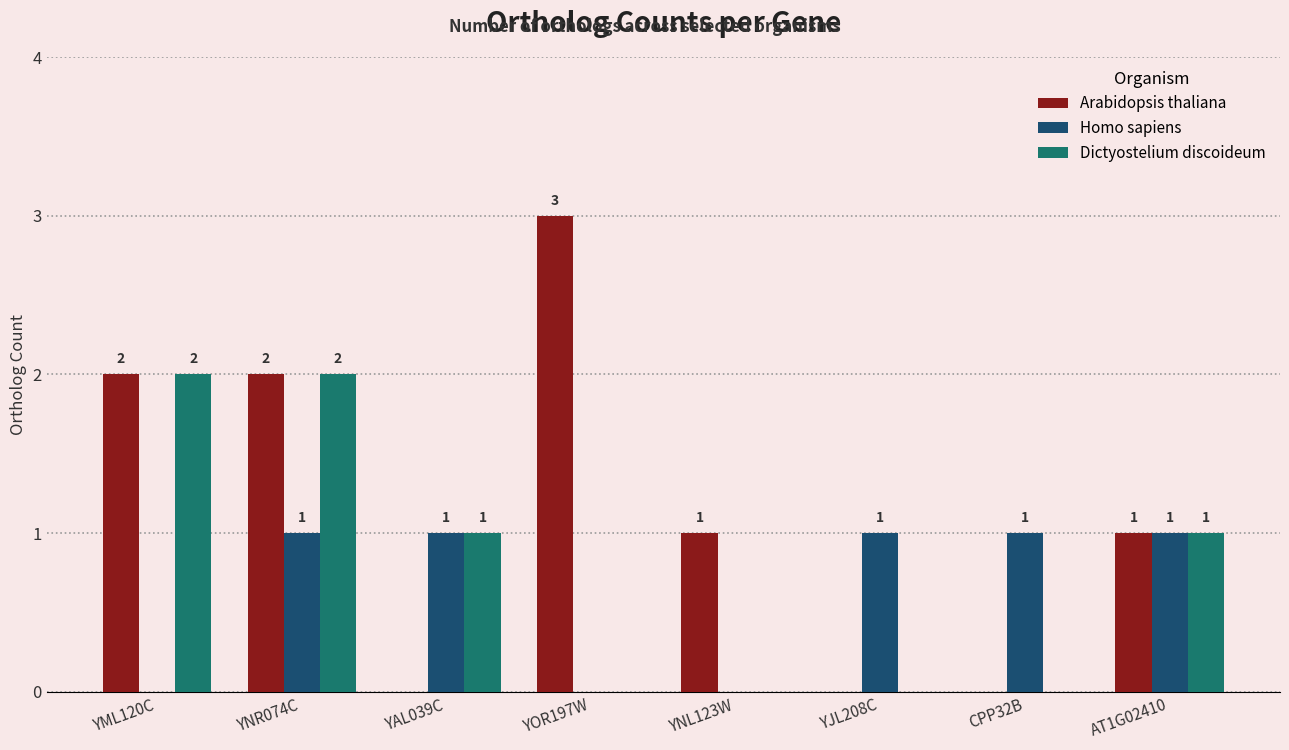

What is the total value across all series at YNL123W?

1